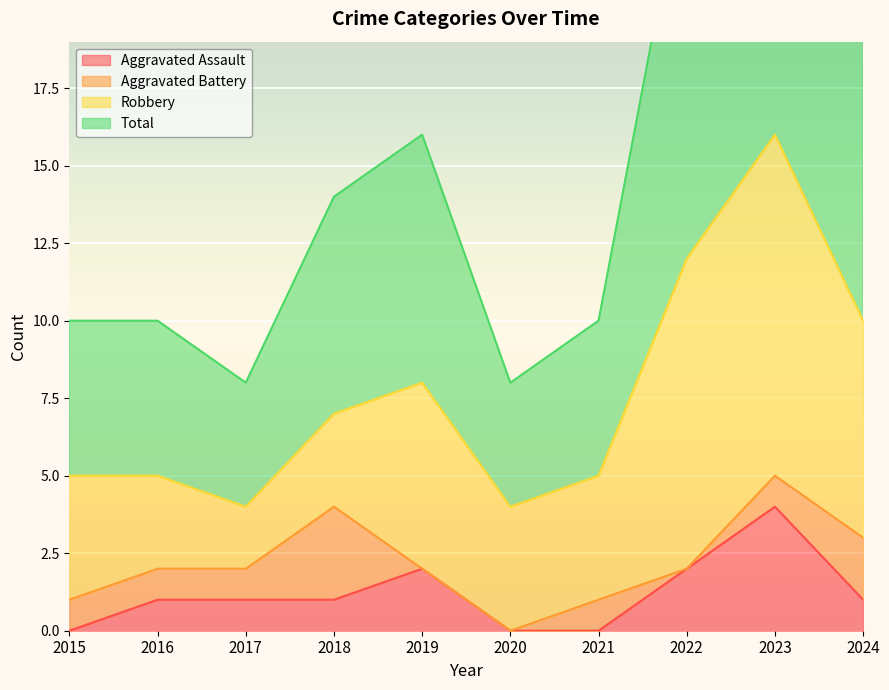

What is the value of the Total point at the 10th from the left?

20